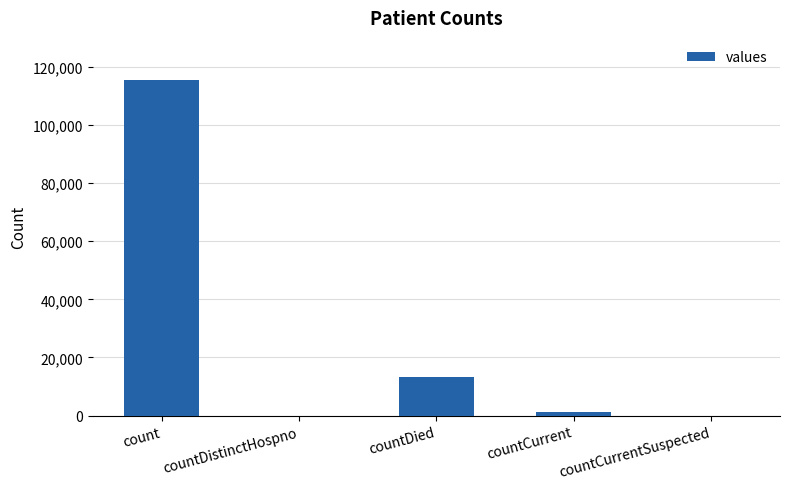

Reading left to right, transcribe all the data shown in this chart.

115379	0	13343	1383	0